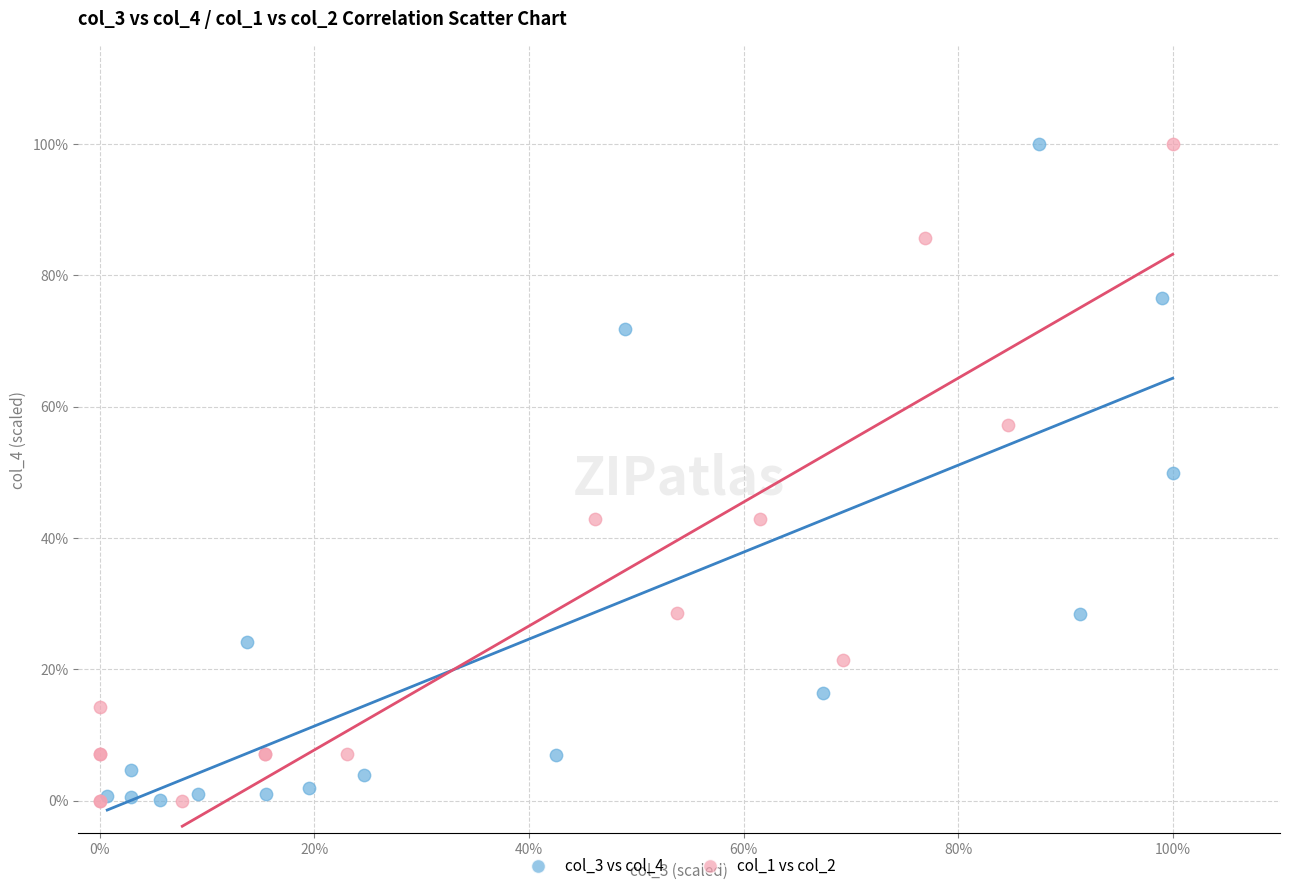

What are all the series names shown in the legend?

col_3 vs col_4, col_1 vs col_2